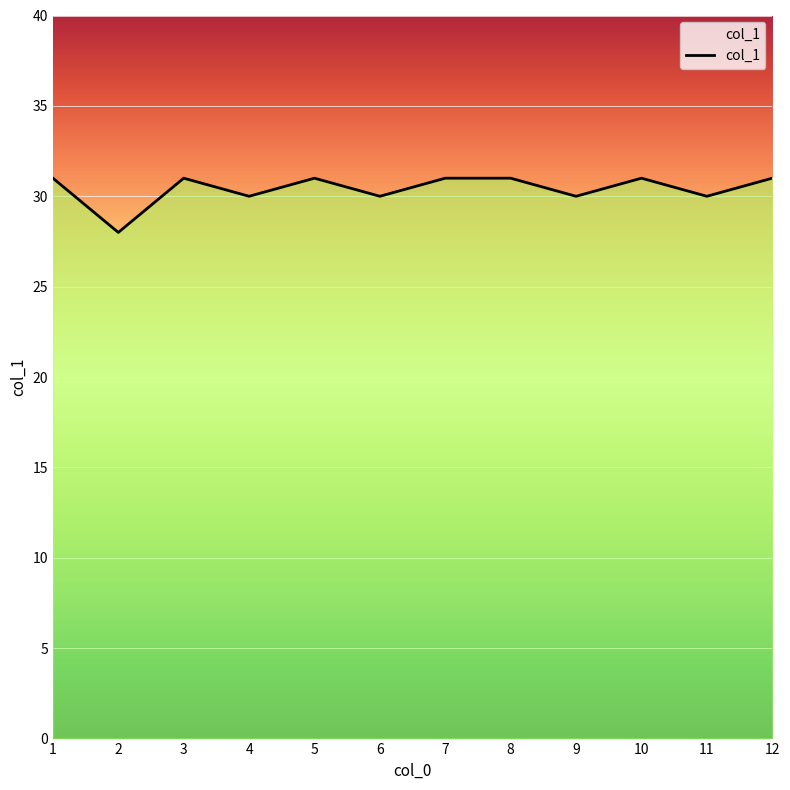

Between 5 and 2, which is larger?

5